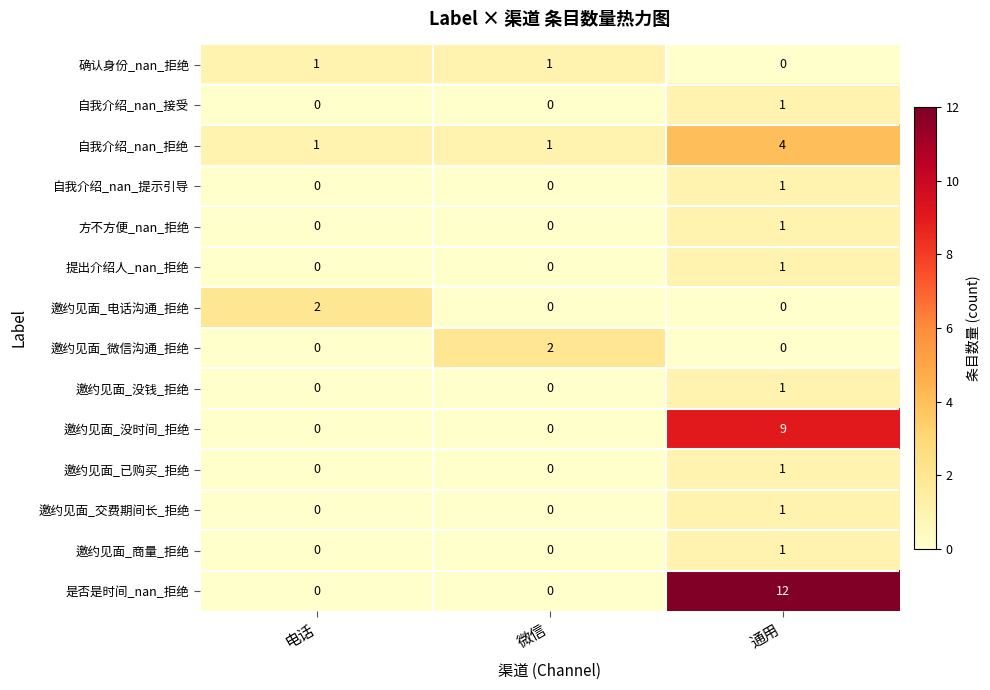

Count the 自我介绍_nan_接受 values in the range 0 to 1.

3